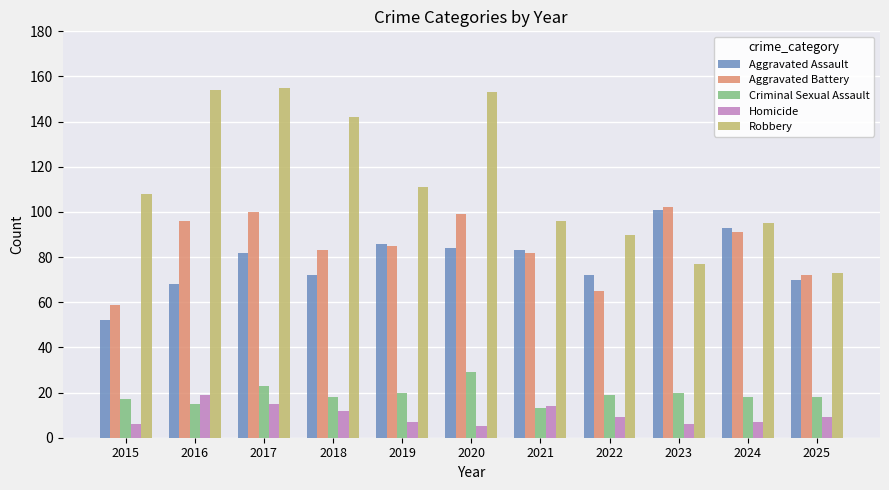

What are all the series names shown in the legend?

Aggravated Assault, Aggravated Battery, Criminal Sexual Assault, Homicide, Robbery